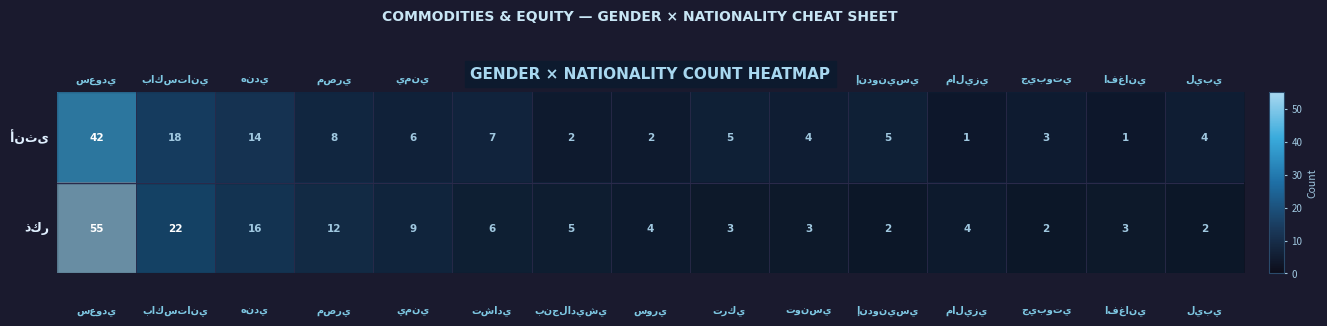

What is the greatest value displayed?

55